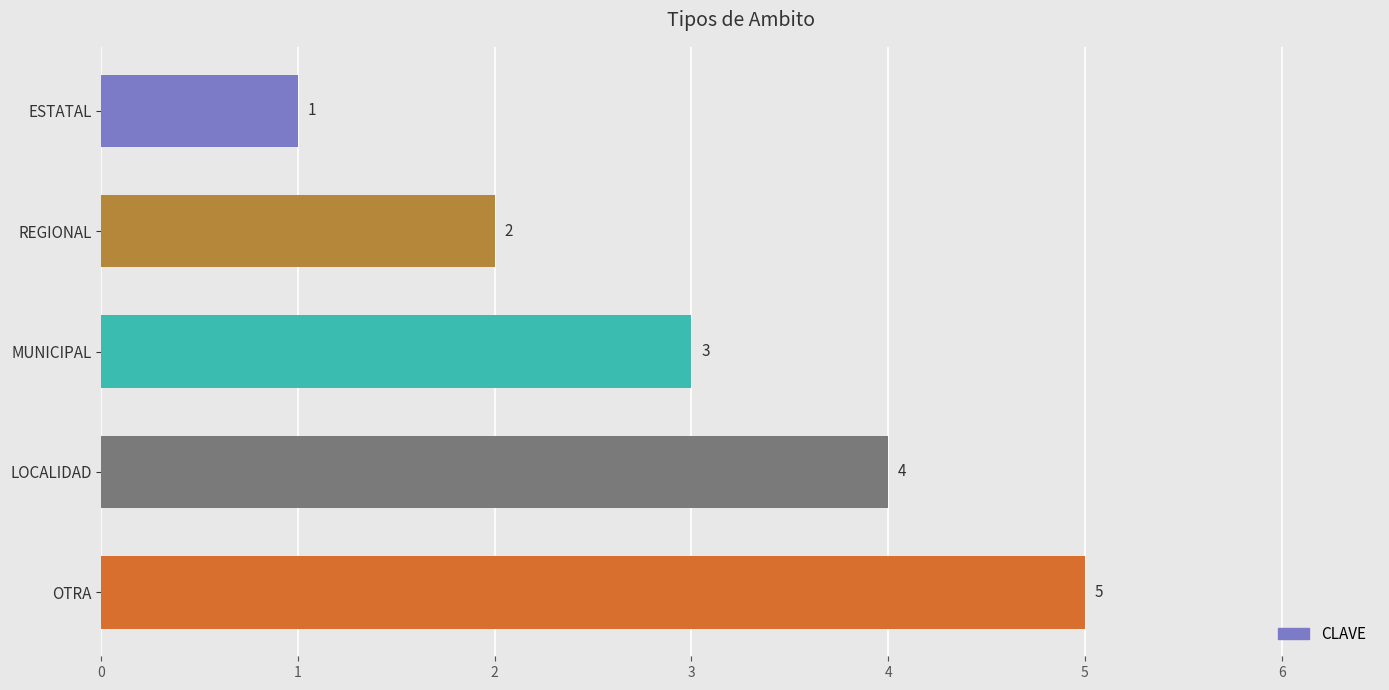

Count the values in the range 2 to 4.

3